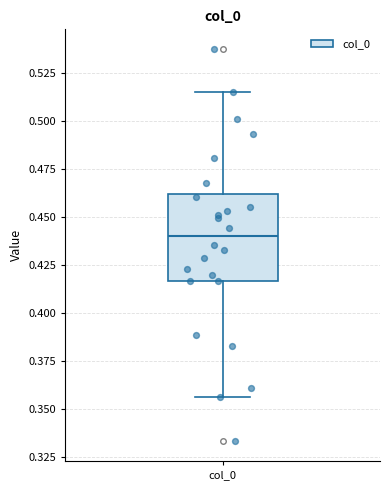

Read this box plot against the y-axis: the position of the median line, the range covered by the box, and the ends of both whiskers. The values are not printed on the chart, so give them approximately, as read against the axis.

median 0.440, box 0.415 to 0.460, whiskers 0.355 to 0.515